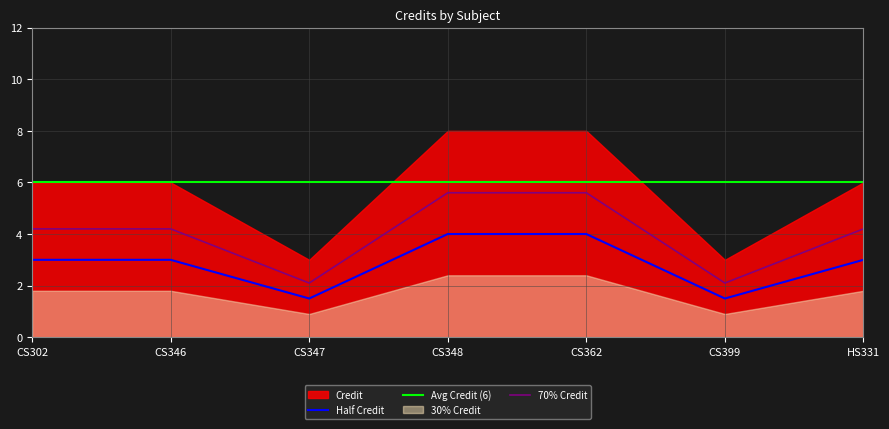

The value of Half Credit at CS399 is 1.5. True or false?

True